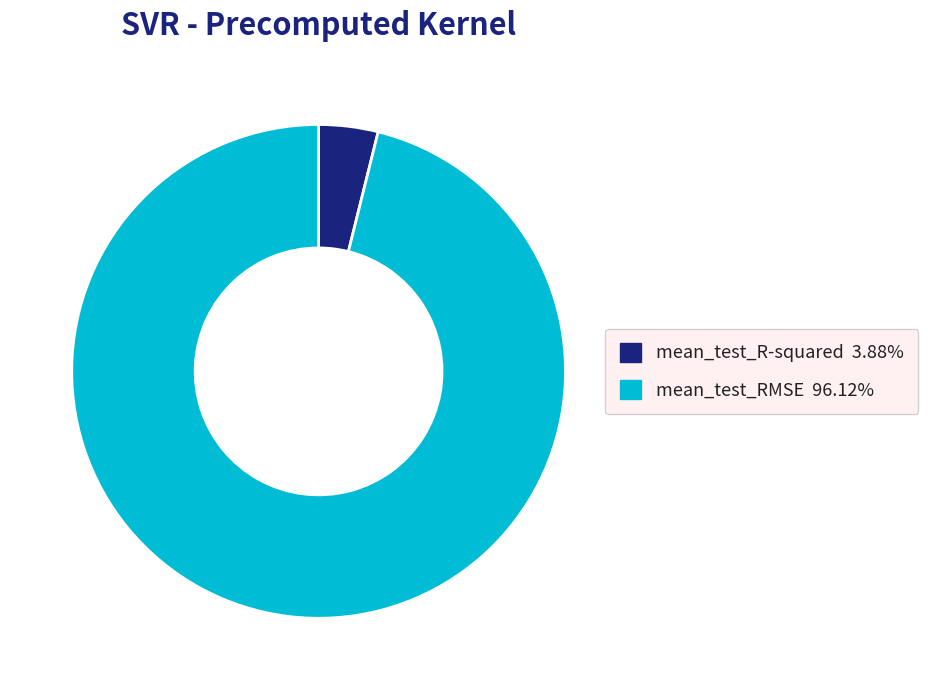

True or false: mean_test_RMSE accounts for 96% of the total.

True